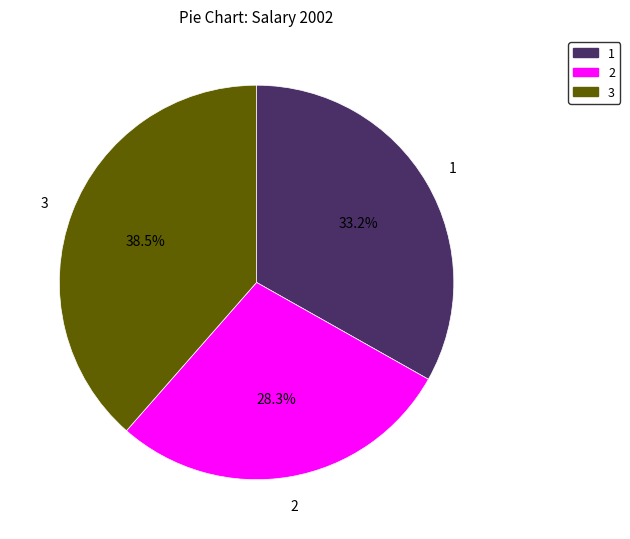

Is there any slice that represents more than half of the pie?

No